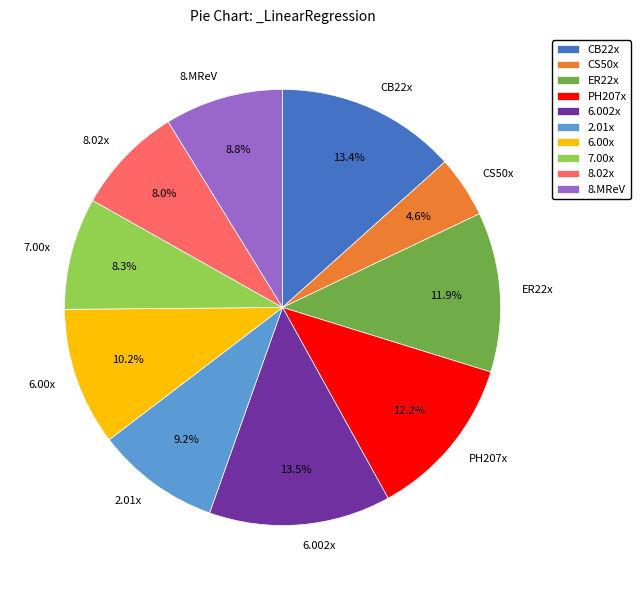

Is there any slice that represents more than half of the pie?

No